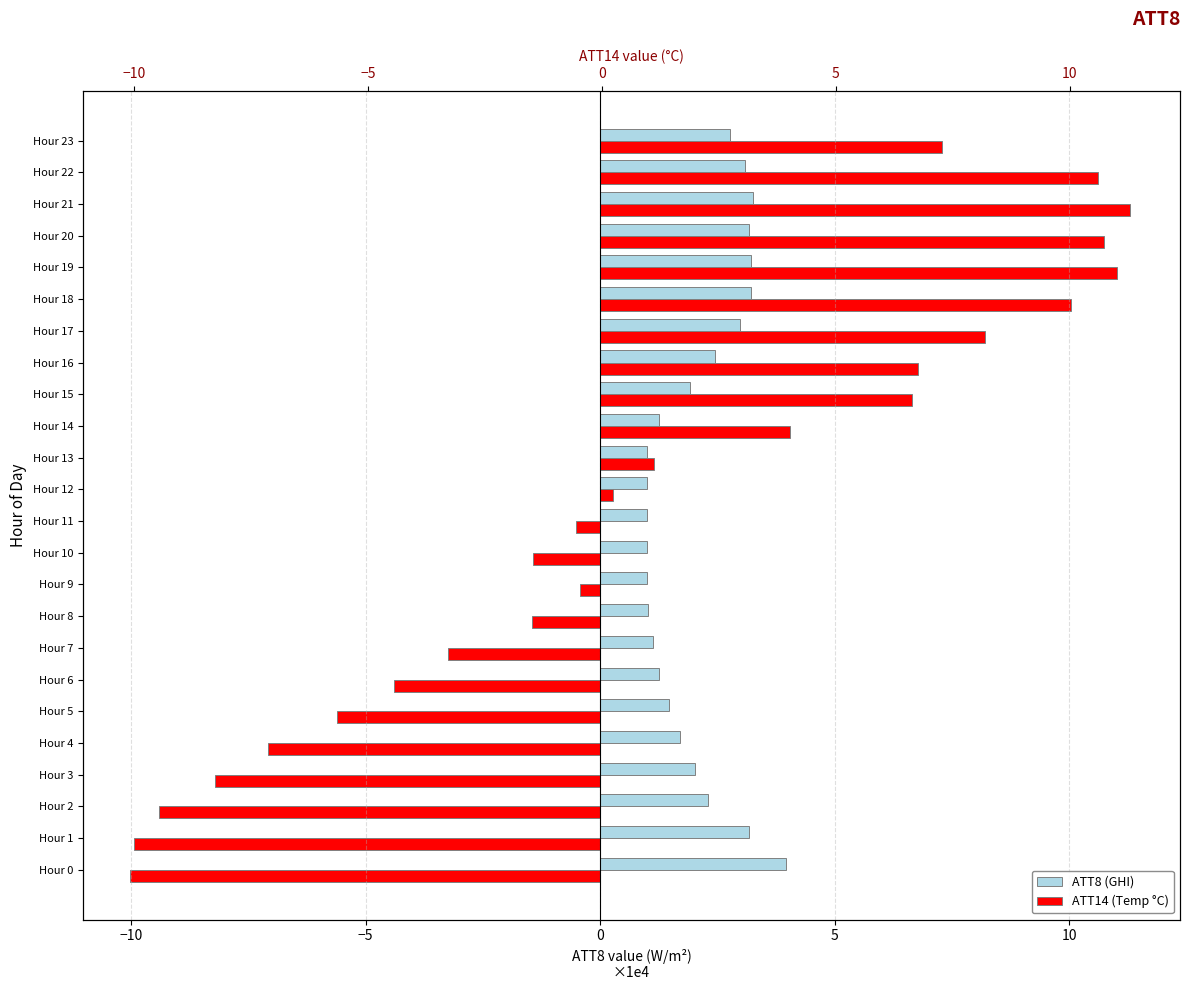

How many values in the ATT8 (GHI) series are below 2?

12